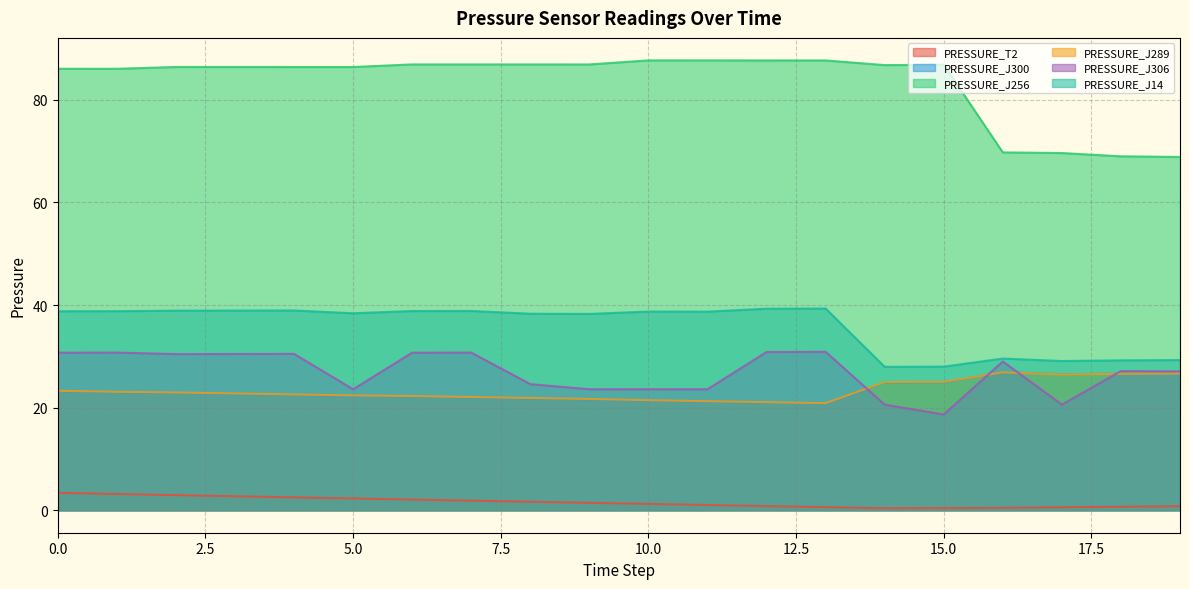

What is the sum of all PRESSURE_J306 values?

538.0